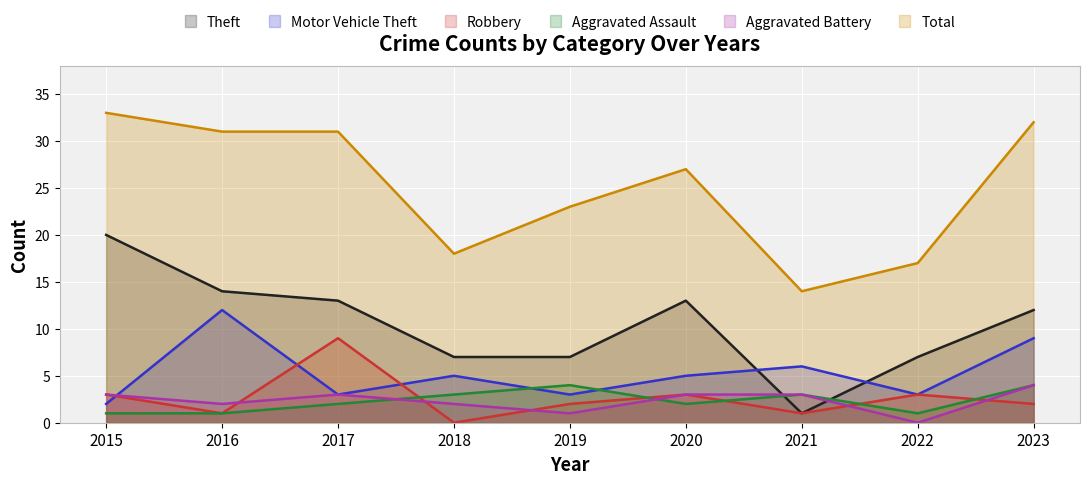

Reading left to right, extract all data points from this chart.

Theft: 20	14	13	7	7	13	1	7	12
Motor Vehicle Theft: 2	12	3	5	3	5	6	3	9
Robbery: 3	1	9	0	2	3	1	3	2
Aggravated Assault: 1	1	2	3	4	2	3	1	4
Aggravated Battery: 3	2	3	2	1	3	3	0	4
Total: 33	31	31	18	23	27	14	17	32